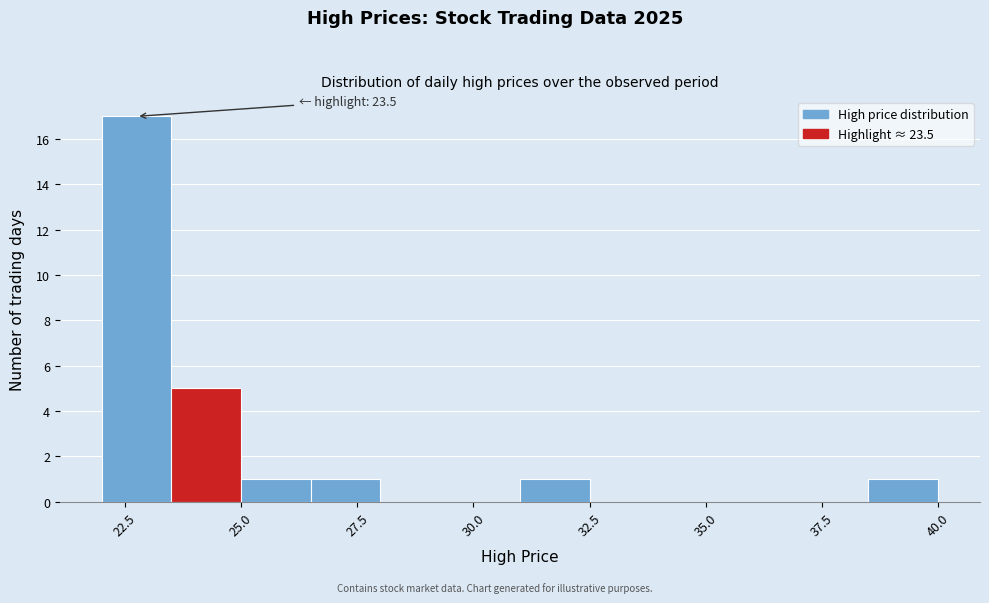

Read against the x-axis, roughly where is the centre of the tallest bar?

23.0